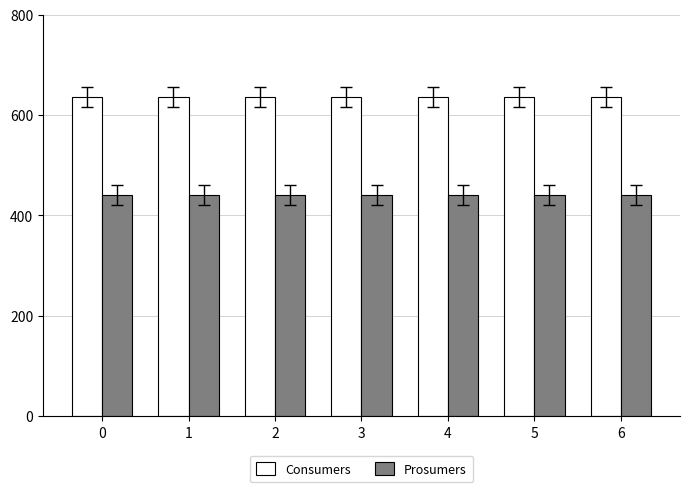

What value does the Prosumers series have at 2?

440